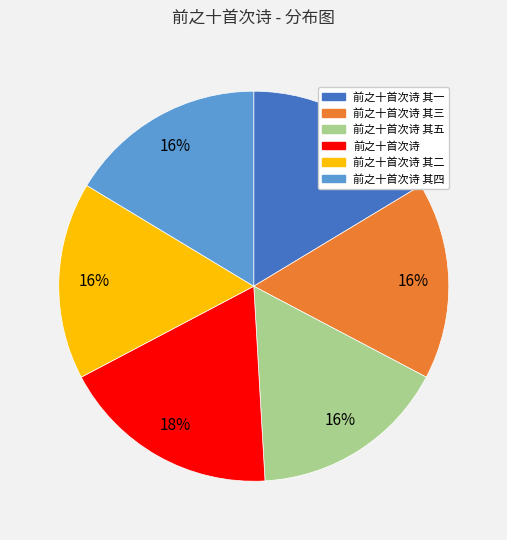

How many segments does this pie chart have?

6